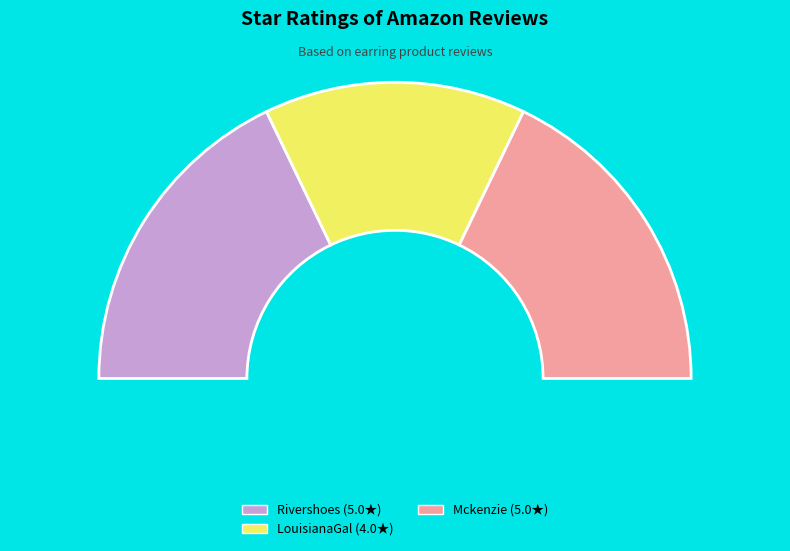

Is it true that LouisianaGal is 35% of the pie?

False